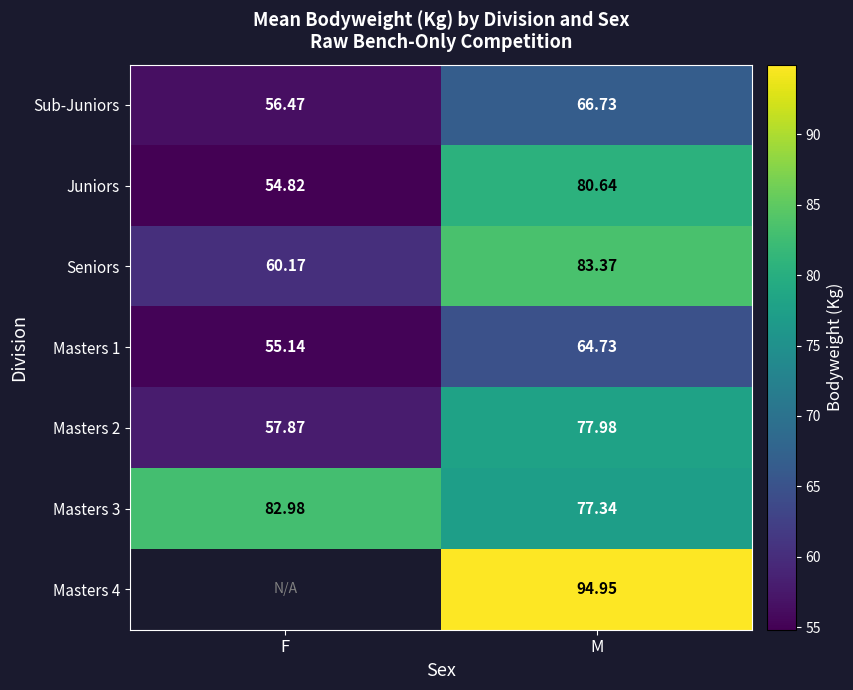

What is the sum of the Seniors values at F and M?

143.5